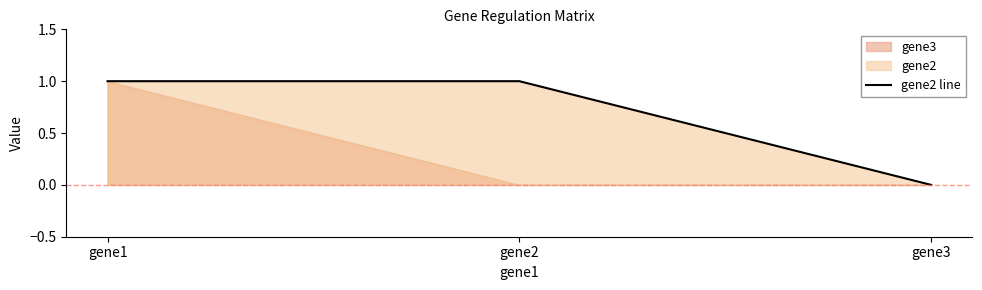

Rank the categories by value from lowest to highest.

gene3, gene1, gene2